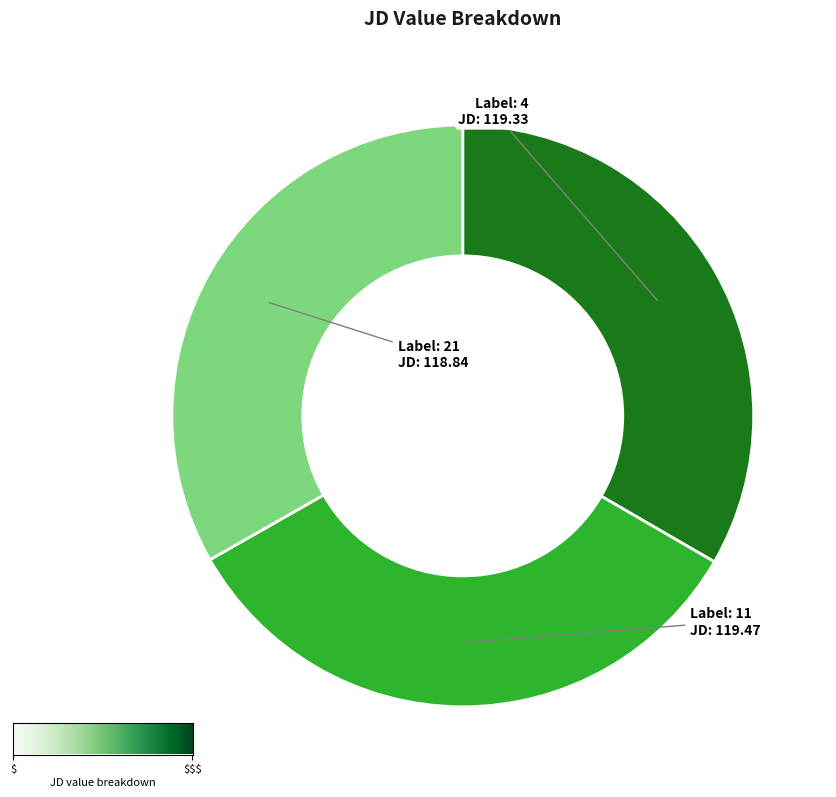

Is there any slice that represents more than half of the pie?

No